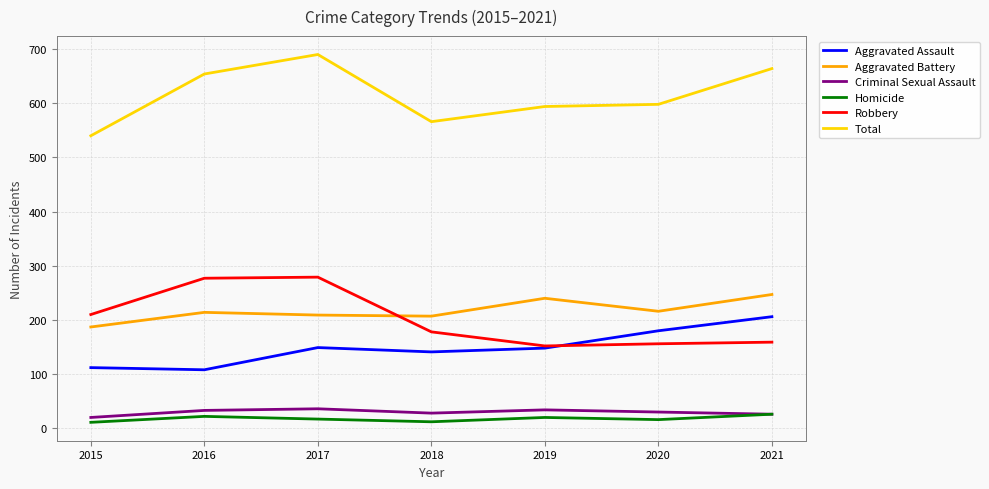

Does the chart display data point markers on the line(s)?

No